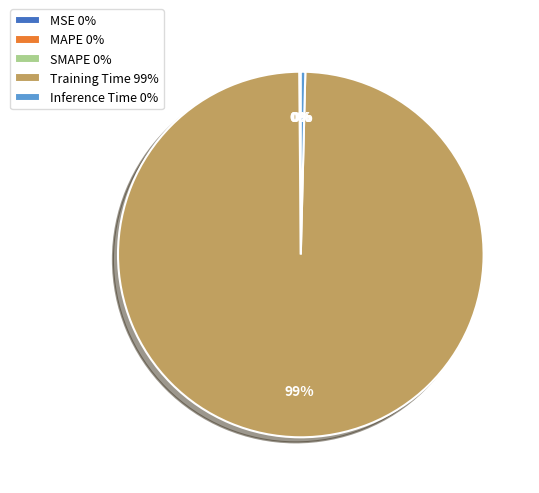

The Inference Time 0% slice represents 14% of the pie. True or false?

False